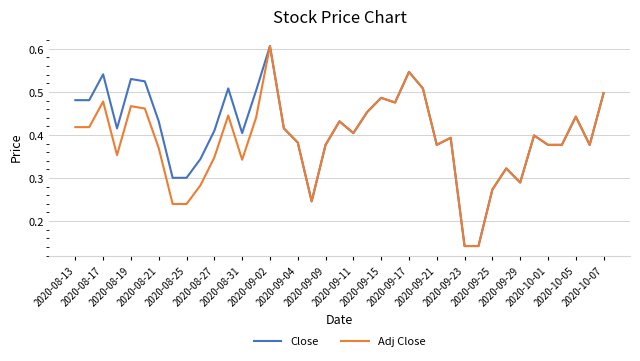

Which series has the largest total across all categories?

Close